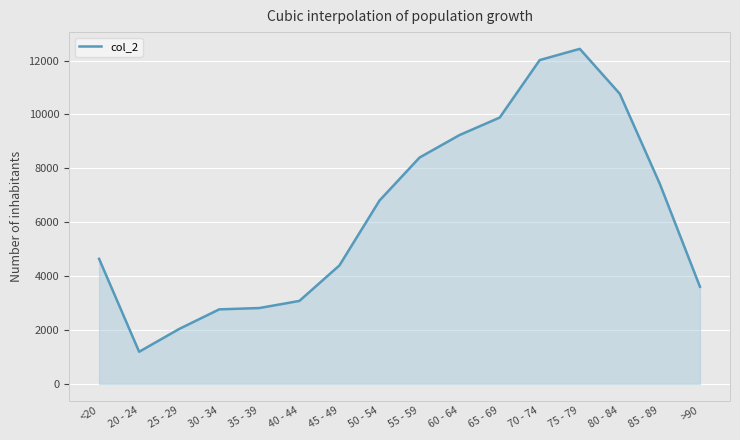

Approximately how many times larger is the value at 65 - 69 compared to 25 - 29?

4.8